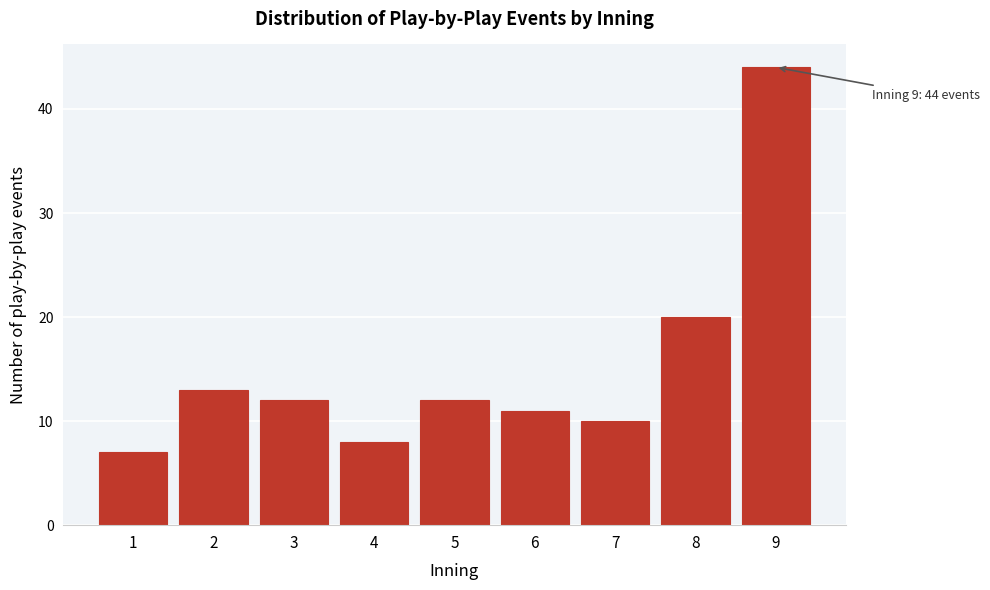

Reading left to right, transcribe all the data shown in this chart.

7	13	12	8	12	11	10	20	44